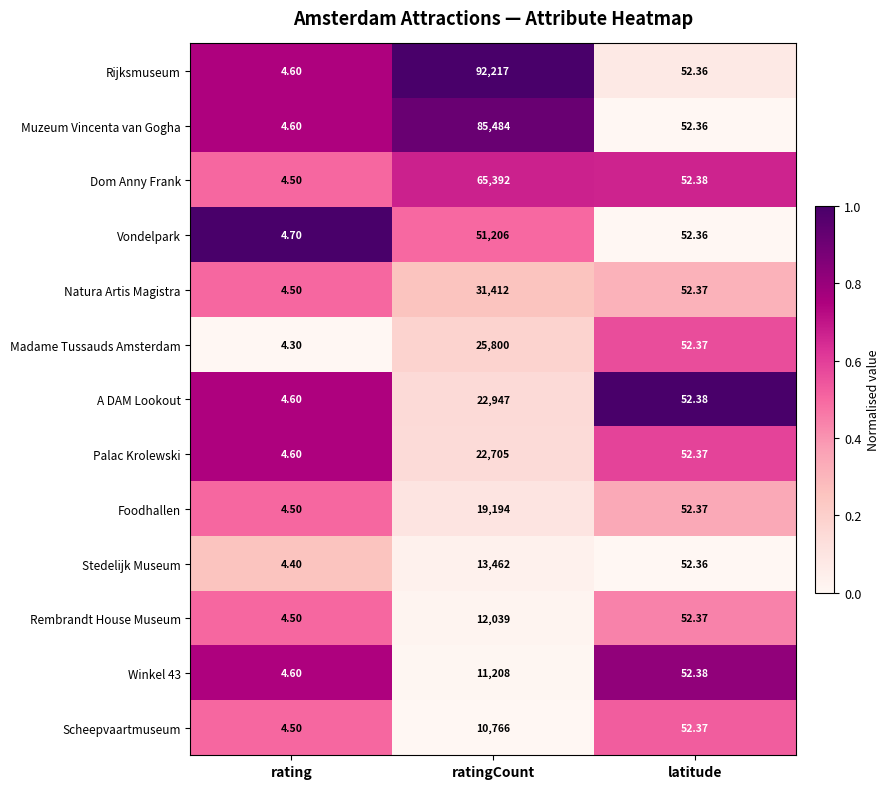

Which series has the largest total across all categories?

Rijksmuseum